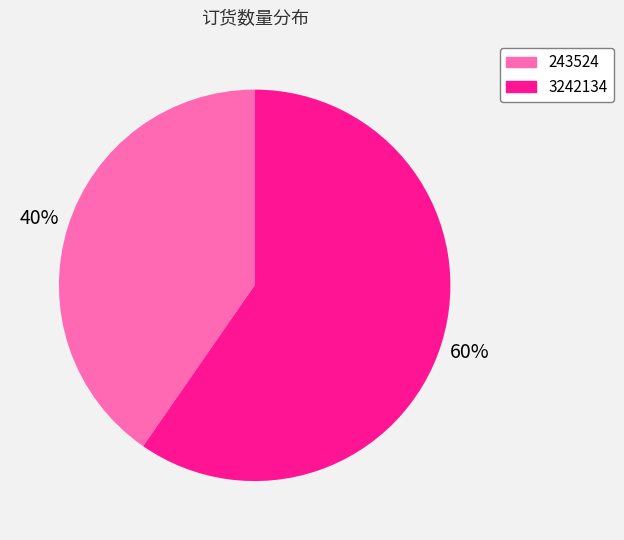

To the nearest percent, what portion does 3242134 represent?

60%